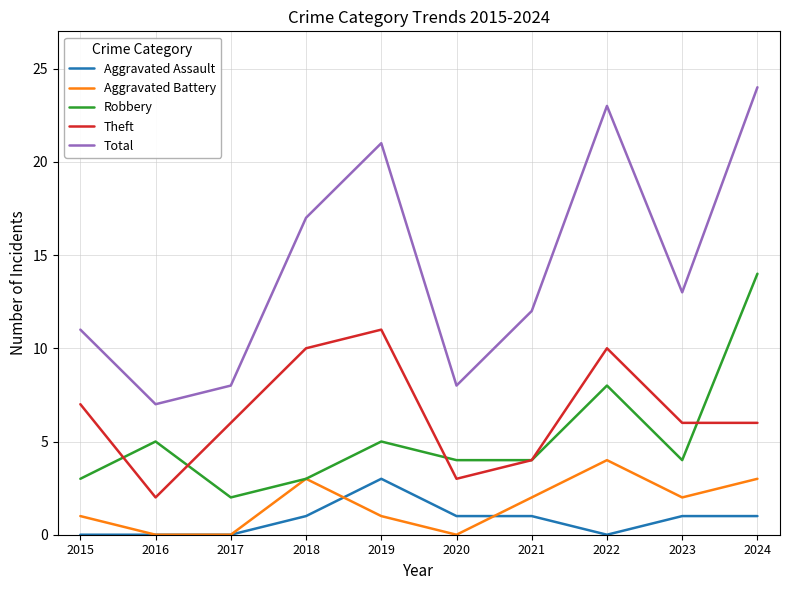

True or false: Aggravated Assault and Robbery intersect in this chart.

False